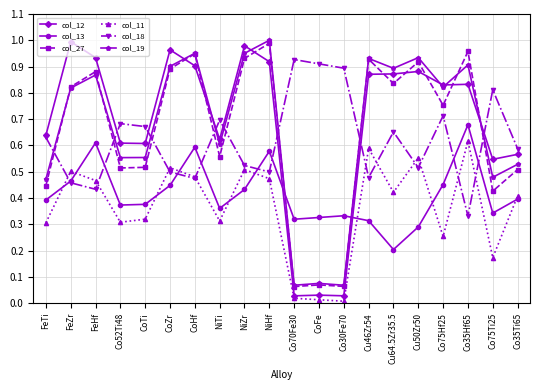

Between FeHf and Co35Hf65, which series saw the biggest shift?

col_11